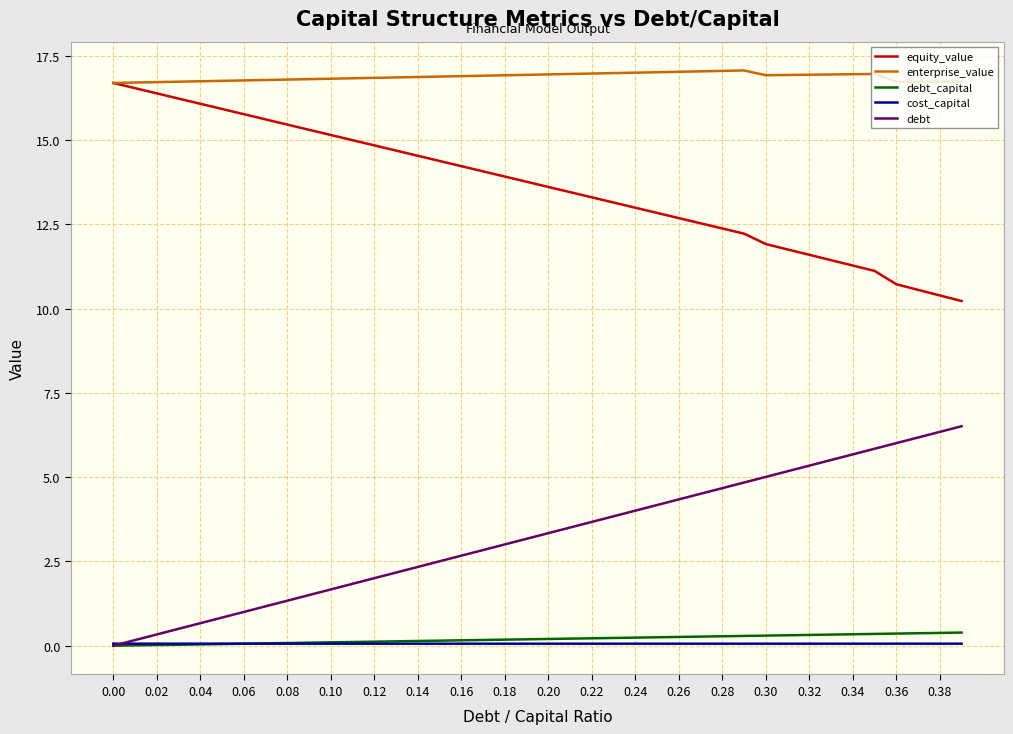

What is the maximum value for debt_capital?

0.4